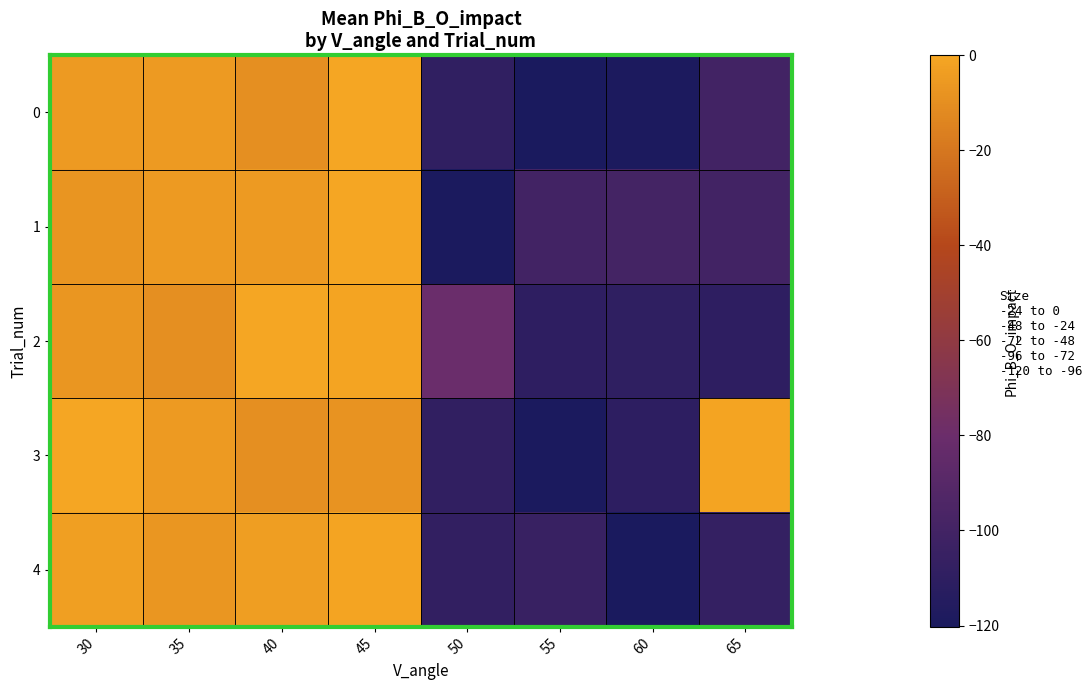

Reading left to right, transcribe all the data shown in this chart.

0: 30=-4.9	35=-4.9	40=-9.8	45=0.0	50=-108.6	55=-119.4	60=-118.8	65=-99.7
1: 30=-7.1	35=-4.9	40=-4.9	45=-0.3	50=-119.2	55=-100.2	60=-99.1	65=-100.5
2: 30=-7.0	35=-9.6	40=0.0	45=-0.6	50=-79.9	55=-109.9	60=-109.4	65=-110.3
3: 30=0.0	35=-4.9	40=-9.5	45=-8.1	50=-108.4	55=-119.2	60=-110.5	65=-0.6
4: 30=-3.1	35=-7.0	40=-3.3	45=-0.7	50=-107.7	55=-104.9	60=-120.3	65=-106.9